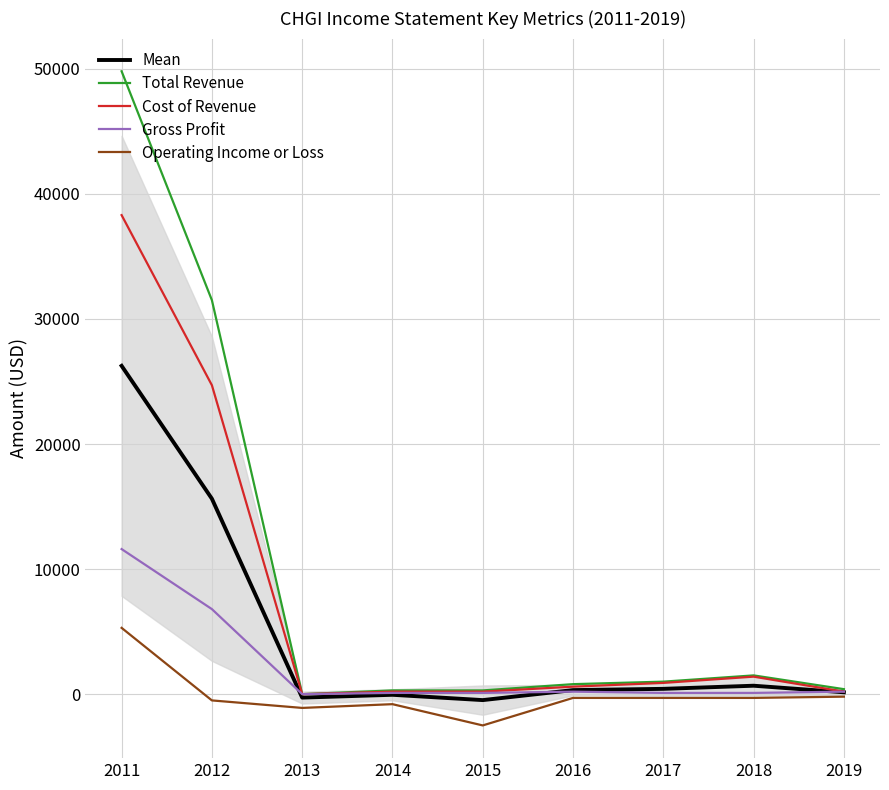

In Total Revenue, how many points are lower than both neighbors (excluding endpoints)?

1